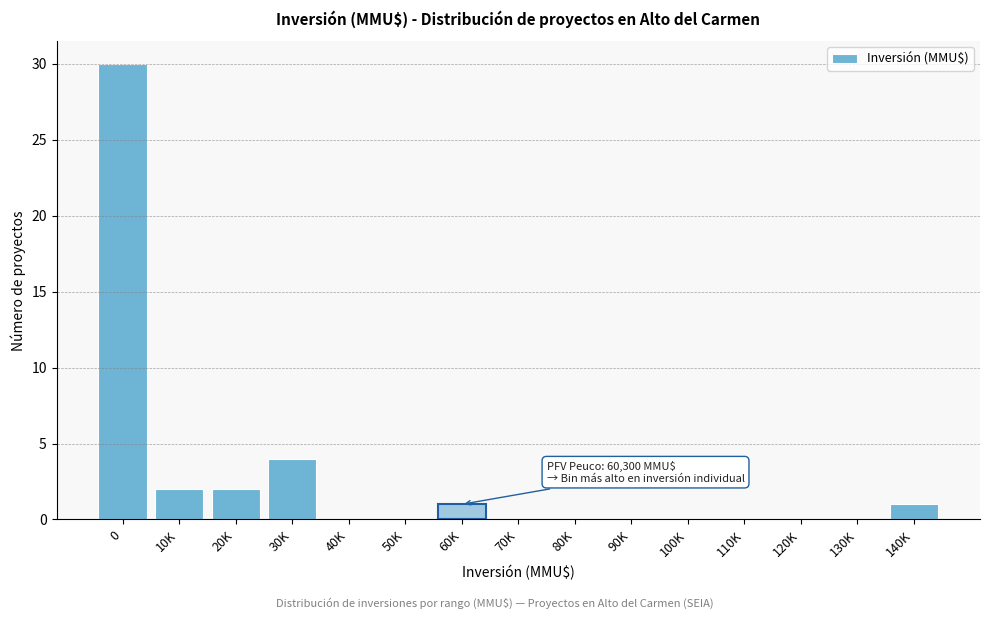

Reading right to left, what are all the values shown in this chart?

140K=1	130K=0	120K=0	110K=0	100K=0	90K=0	80K=0	70K=0	60K=1	50K=0	40K=0	30K=4	20K=2	10K=2	0=30